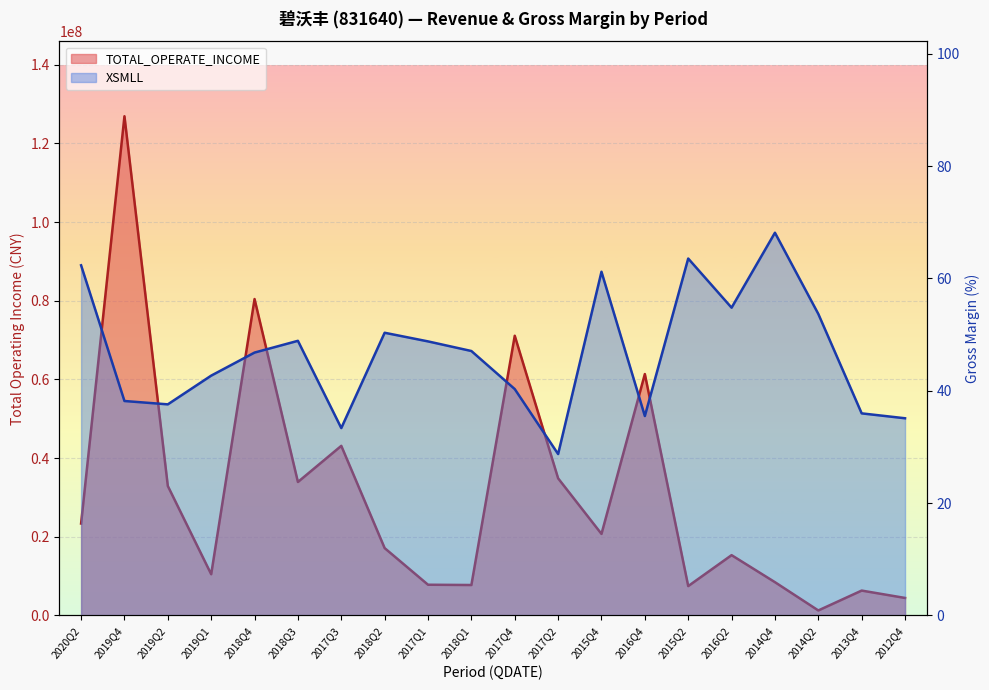

At which label does TOTAL_OPERATE_INCOME reach its minimum?

2014Q2